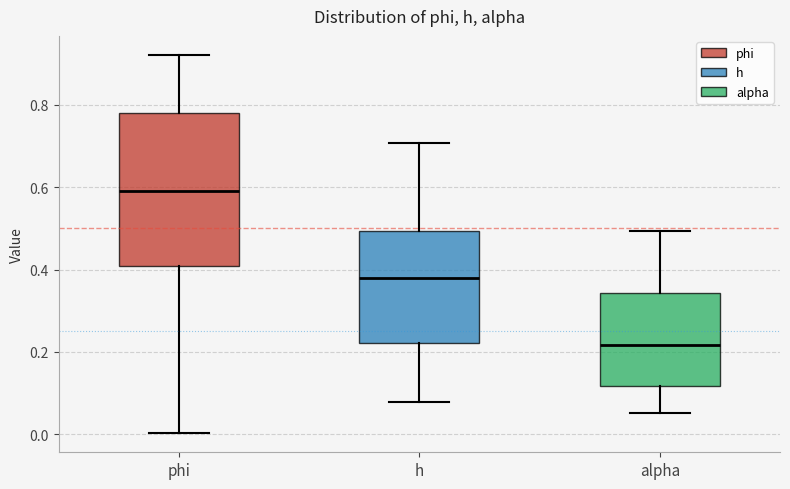

Reading left to right, transcribe this box plot: for each box, give where its median line is, the range the box spans, and where its two whiskers end, as read against the y-axis. The values are not printed on the chart, so give them approximately, as read against the axis.

phi: median 0.60, box 0.40 to 0.78, whiskers 0.00 to 0.92
h: median 0.38, box 0.22 to 0.50, whiskers 0.08 to 0.70
alpha: median 0.22, box 0.12 to 0.34, whiskers 0.06 to 0.50